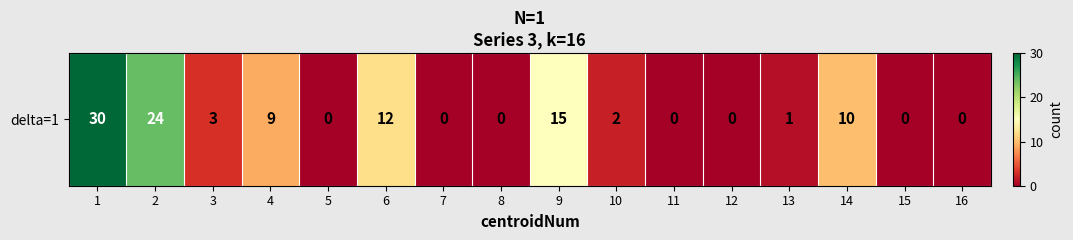

Reading left to right, what are all the values shown in this chart?

1=30	2=24	3=3	4=9	5=0	6=12	7=0	8=0	9=15	10=2	11=0	12=0	13=1	14=10	15=0	16=0